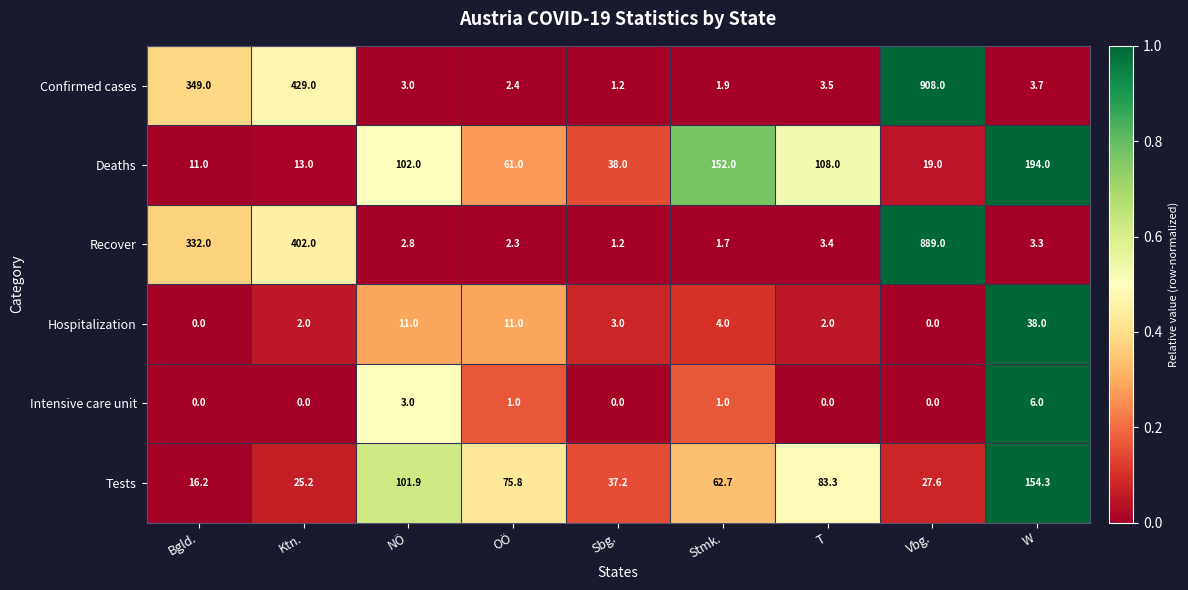

What is the difference between the second highest and second lowest values in the Recover series?

400.3